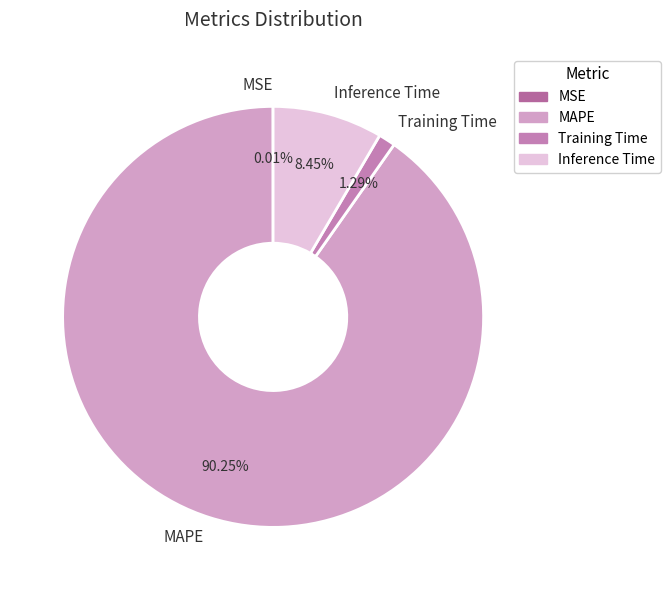

To the nearest percent, what percentage of the pie is Training Time?

1%